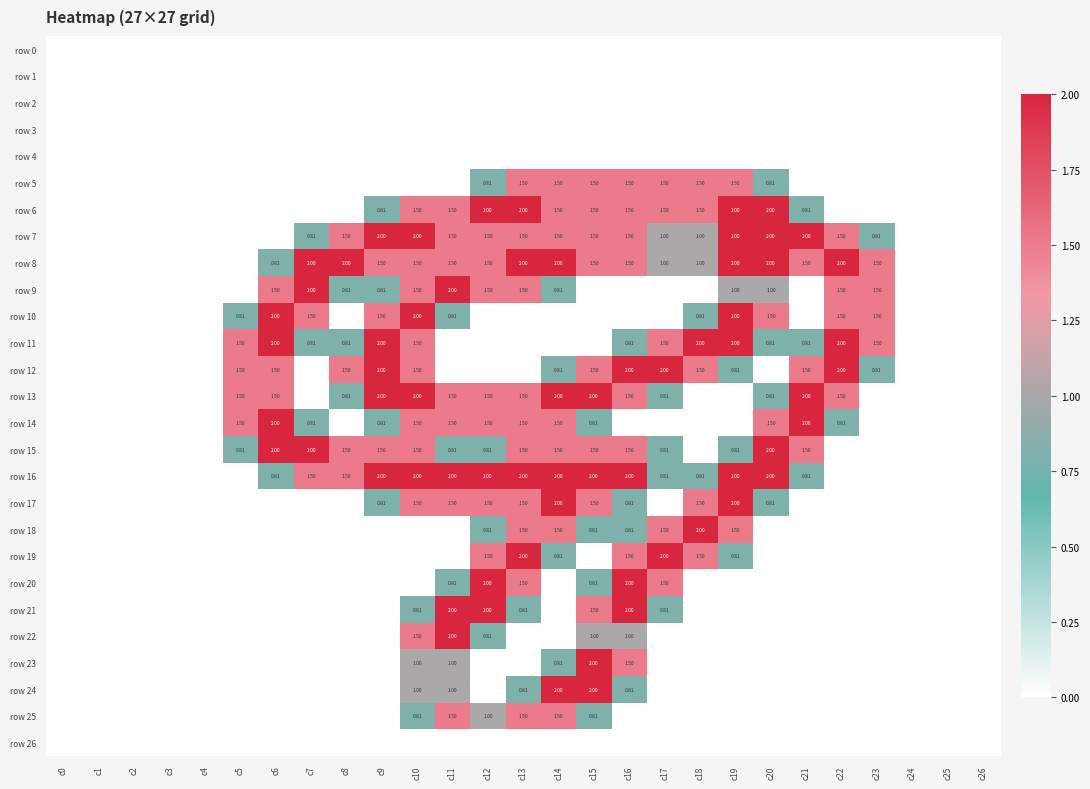

True or false: row 5 has a value of 0.0 at c23.

True